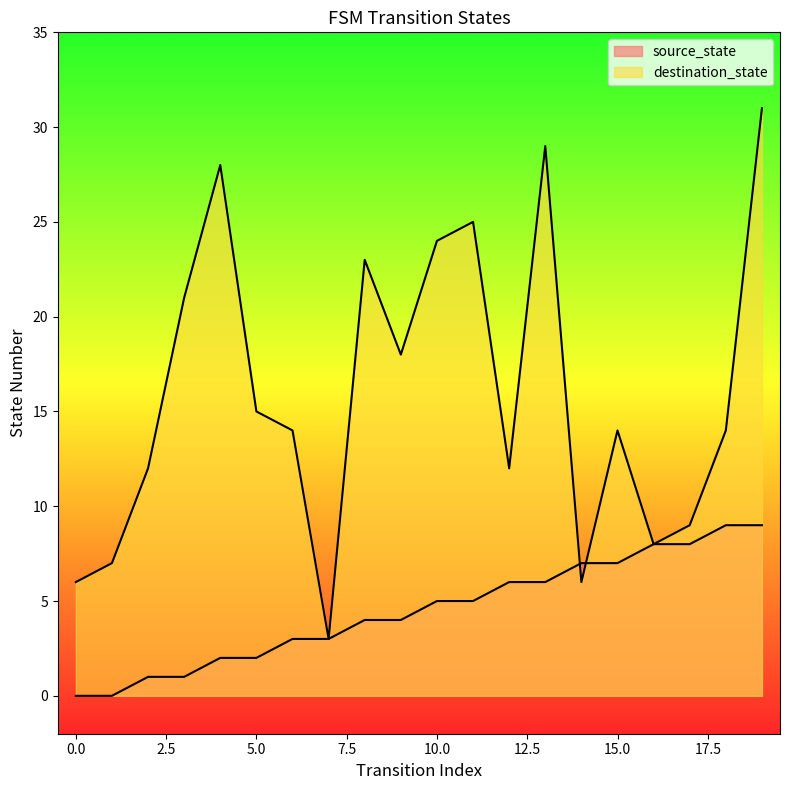

Which series has the largest range (max minus min)?

destination_state